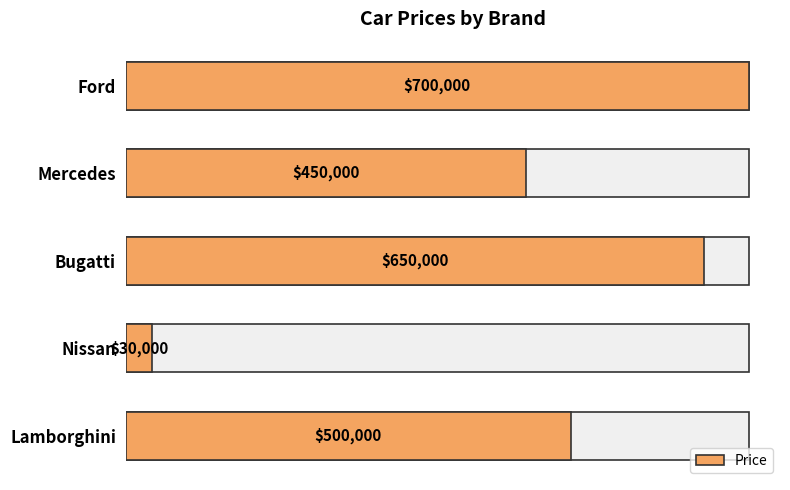

What is the change in value from Lamborghini to Nissan?

-470000